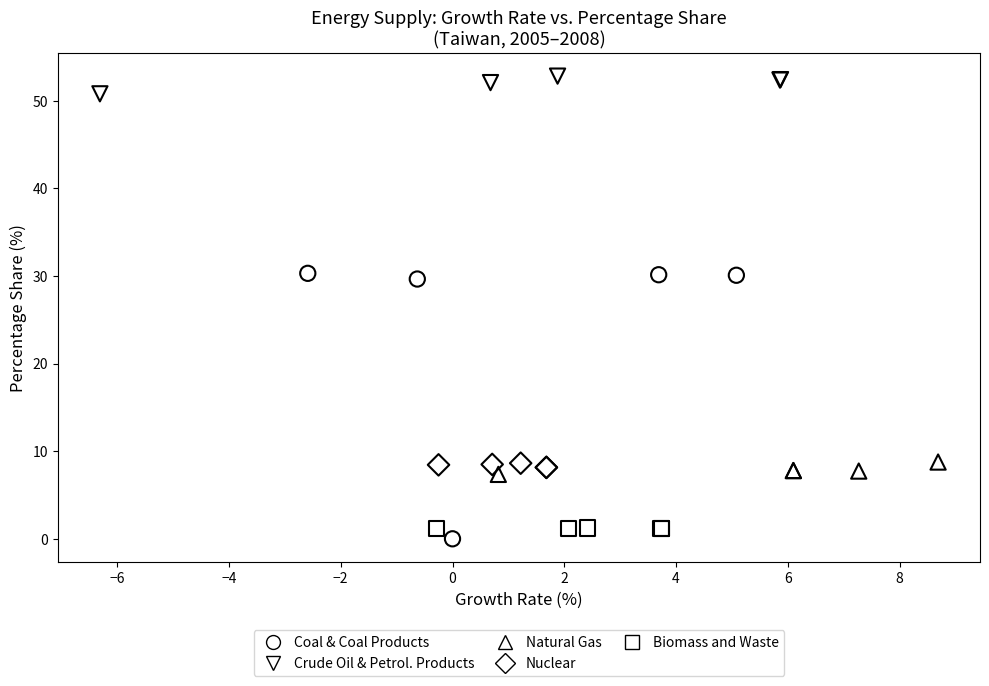

Which series contains the highest Y value?

Crude Oil & Petrol. Products